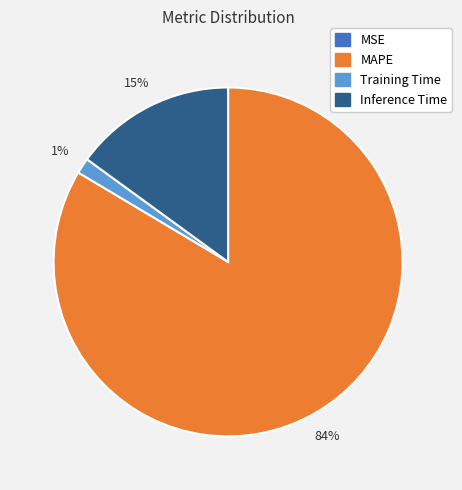

Which category accounts for the majority?

MAPE